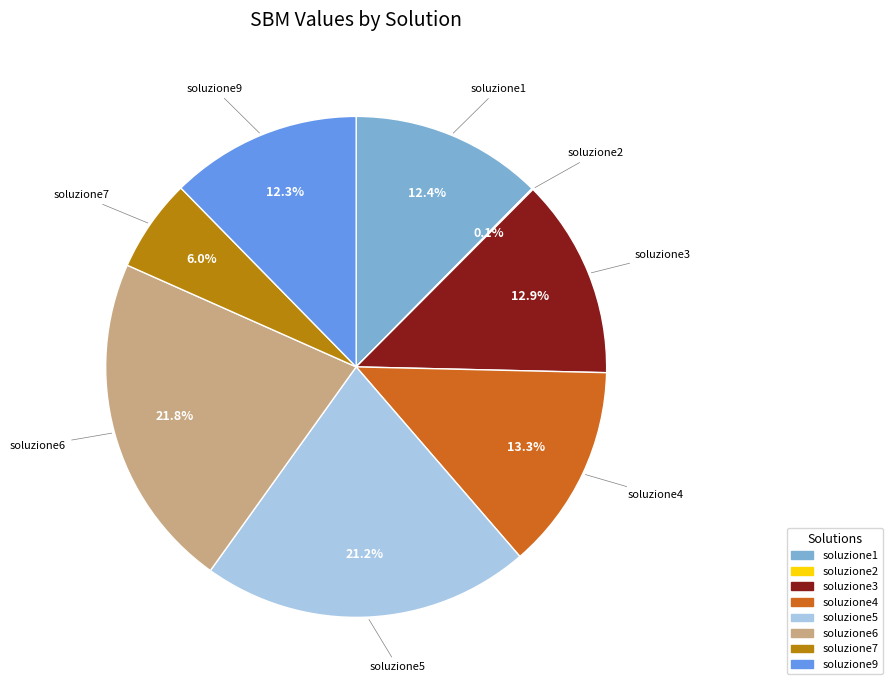

Between soluzione3 and soluzione5, which is larger?

soluzione5